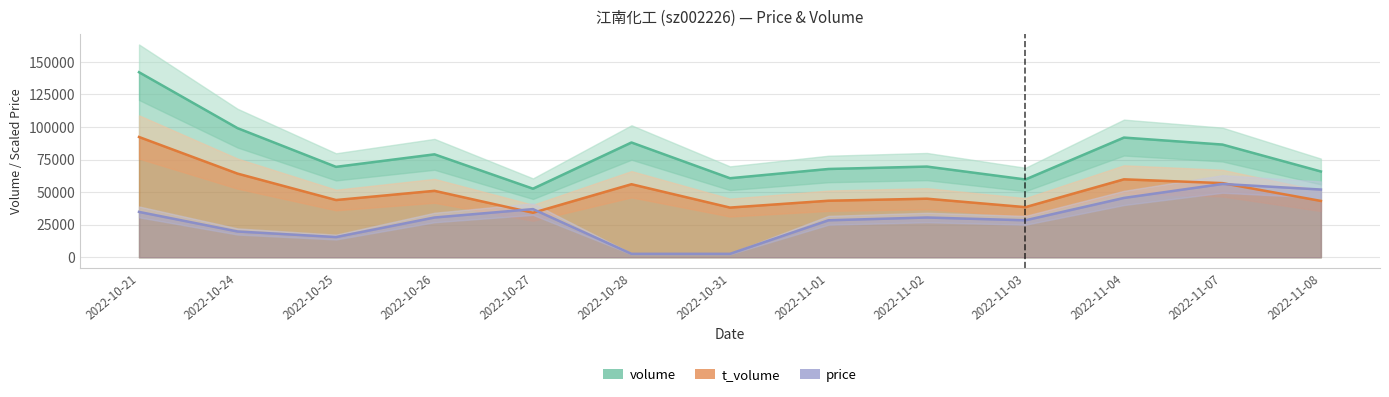

True or false: t_volume has a value of 64220.4 at 2022-10-24.

True